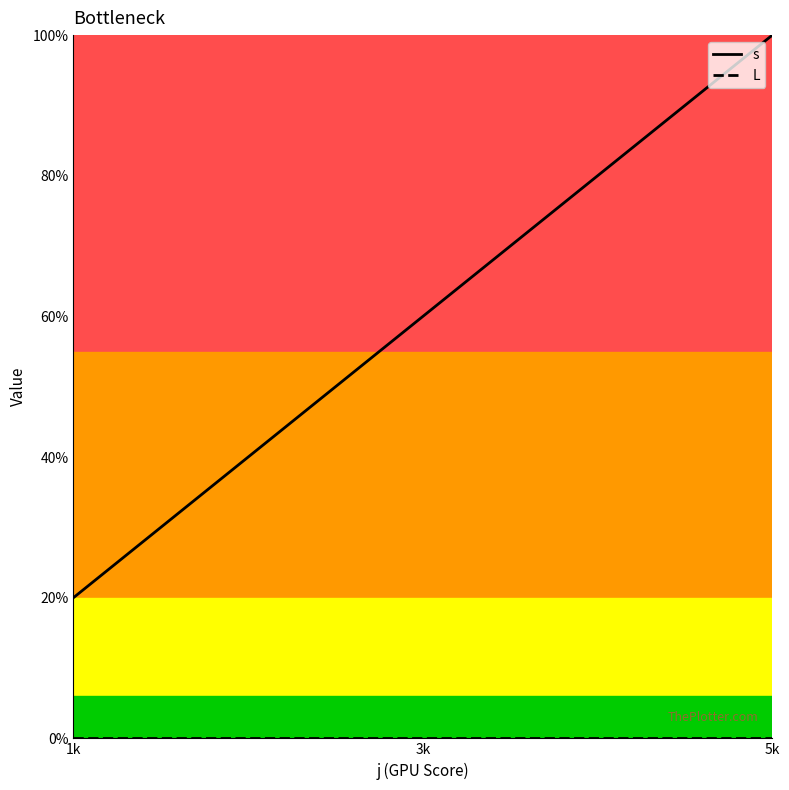

Which category has the highest value in the s series?

5k